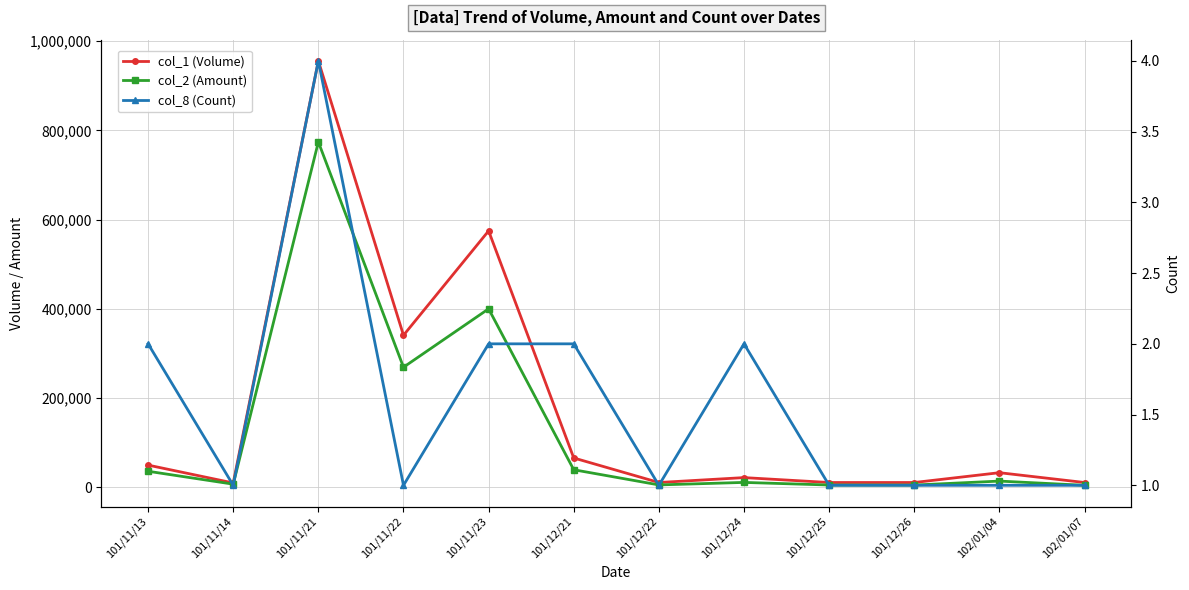

How many data points in col_2 (Amount) are above 14190?

5